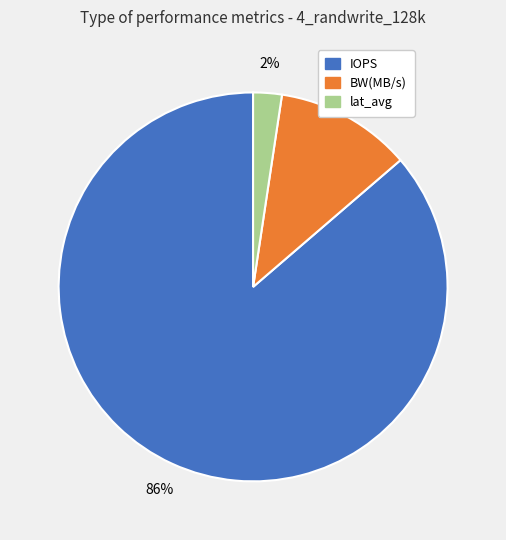

Rank the categories by value from lowest to highest.

lat_avg, BW(MB/s), IOPS